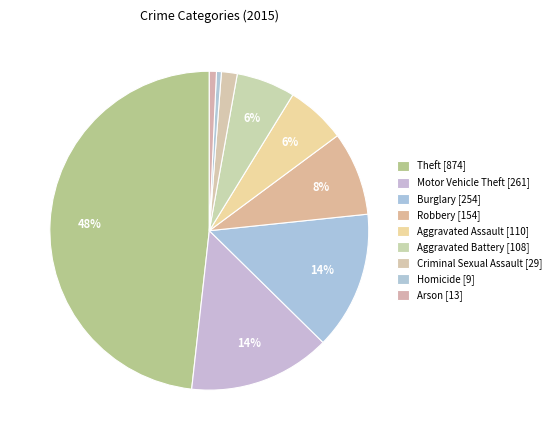

Count the number of slices in the pie.

9